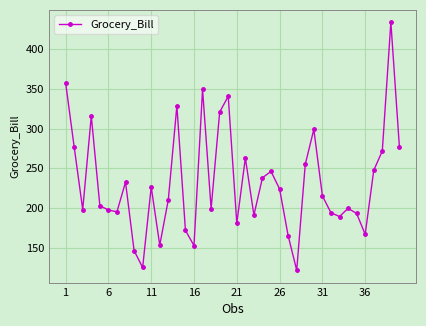

How many points are lower than both their immediate neighbors (excluding endpoints)?

11